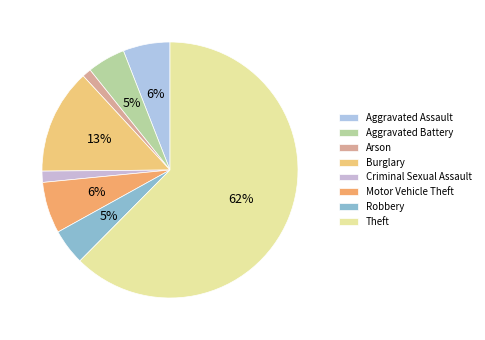

True or false: Robbery accounts for 1% of the total.

False